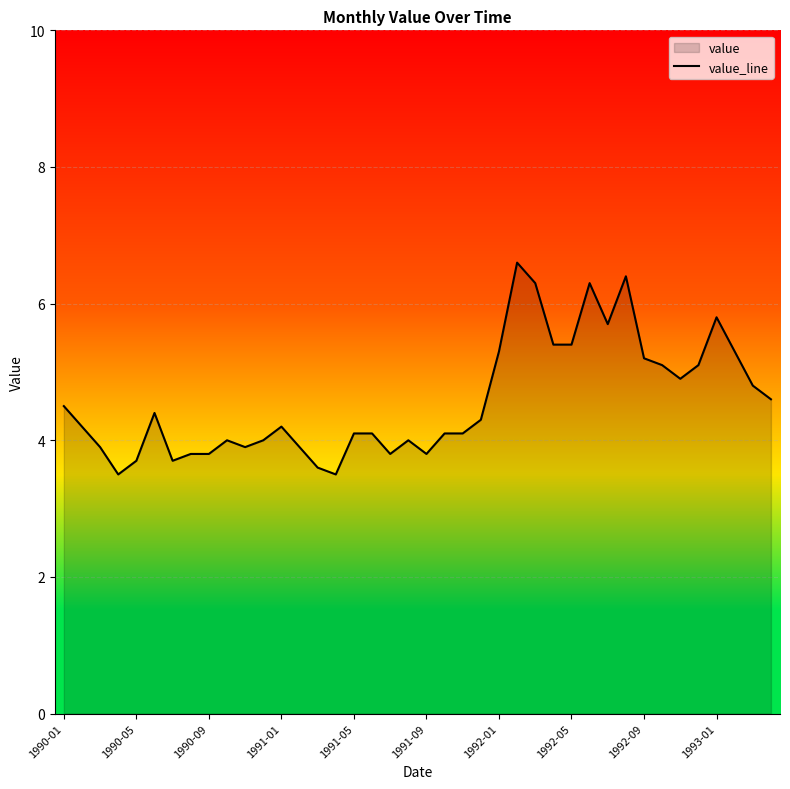

Where is the data nearest to the value 5?

33